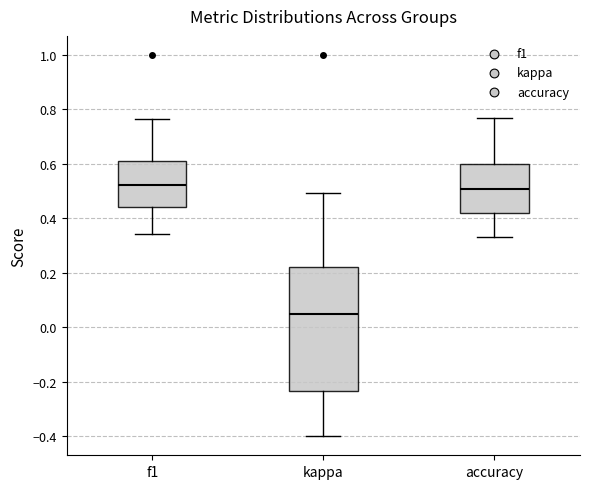

Which box is the tallest, from its lower edge to its upper edge?

kappa